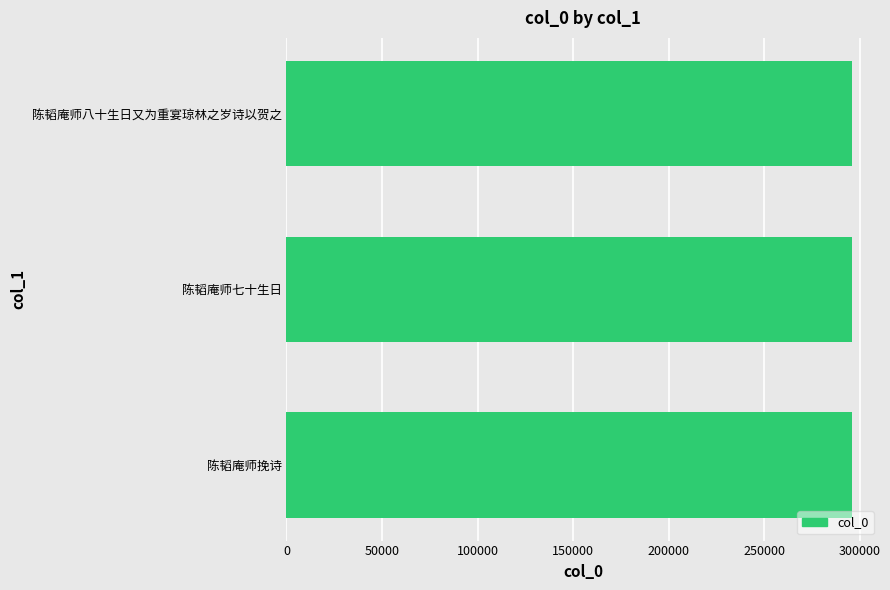

What is the average value?

295729